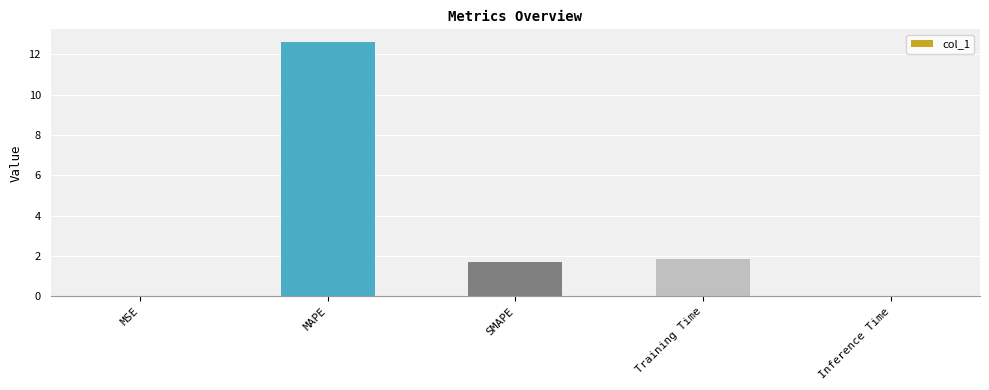

The chart shows a value of 12.6 at MAPE. True or false?

True